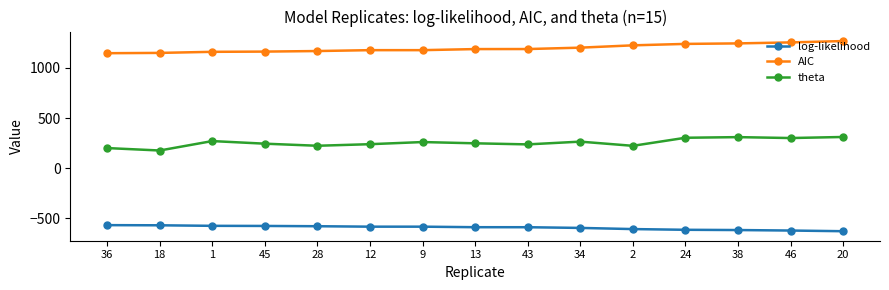

Which series has the largest total across all categories?

AIC